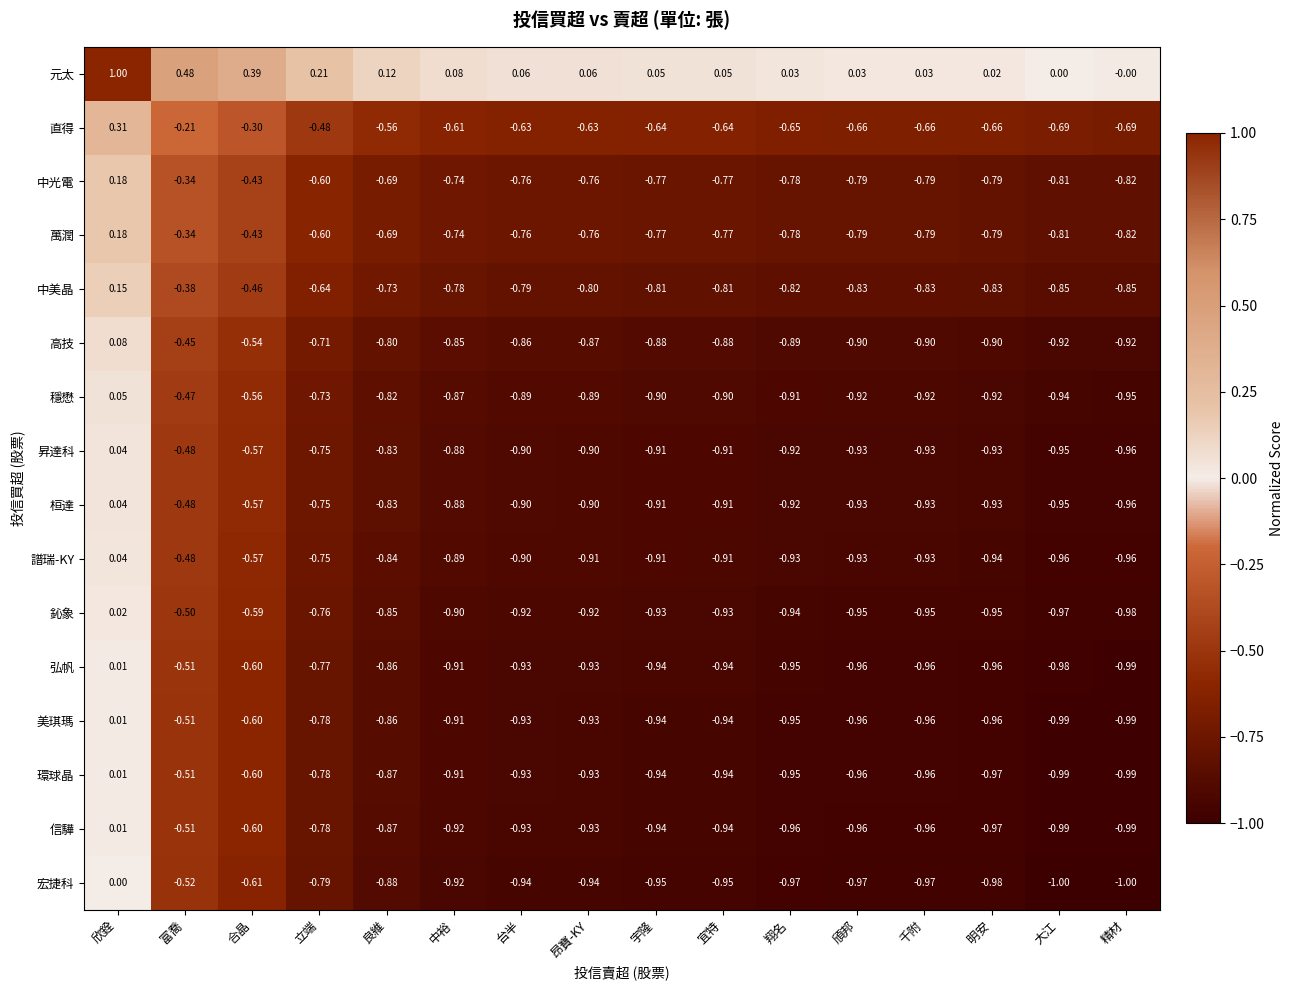

At which category is the sum across all series the highest?

欣銓